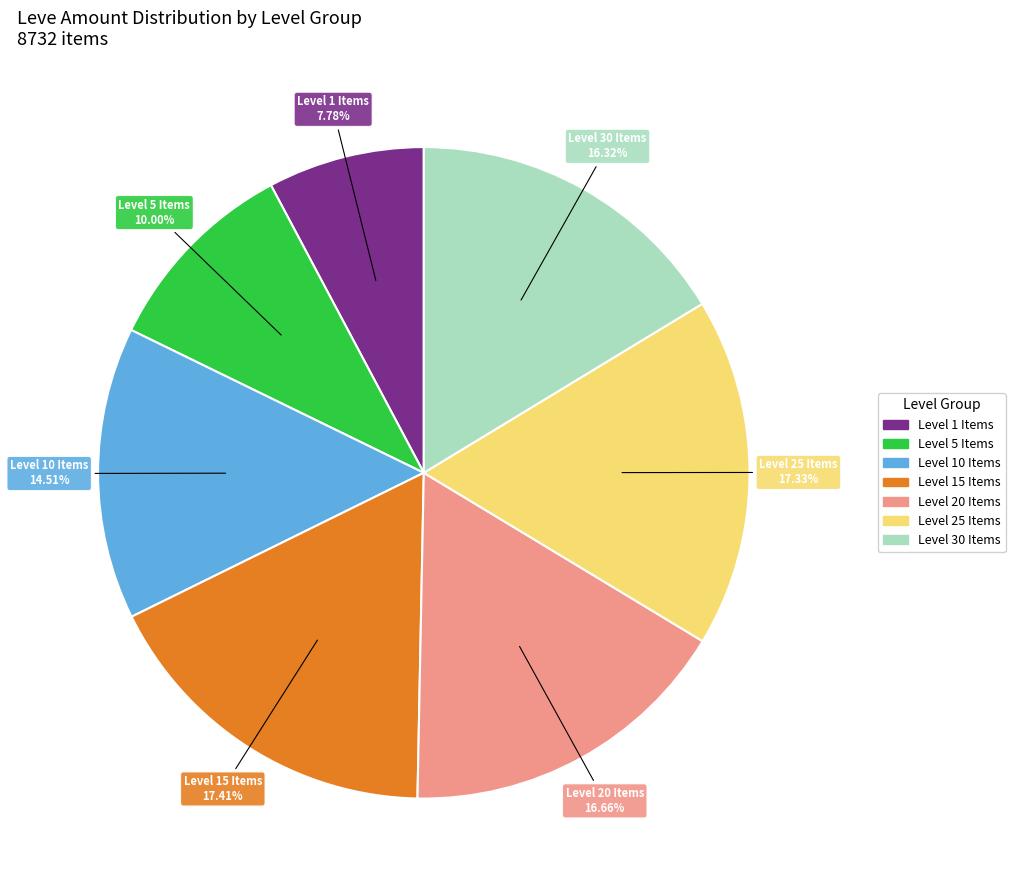

Is there any slice that represents more than half of the pie?

No